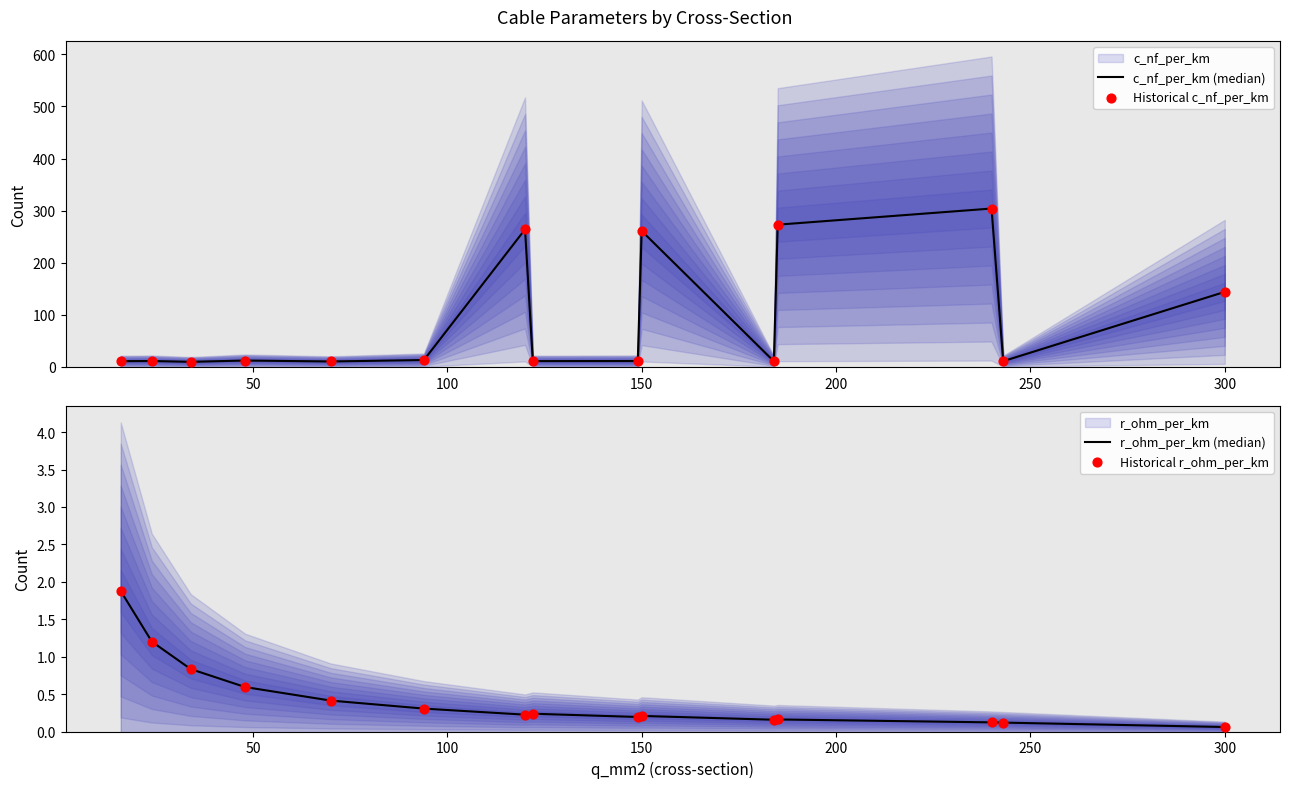

Which series has the largest Y range (max minus min)?

c_nf_per_km (median)